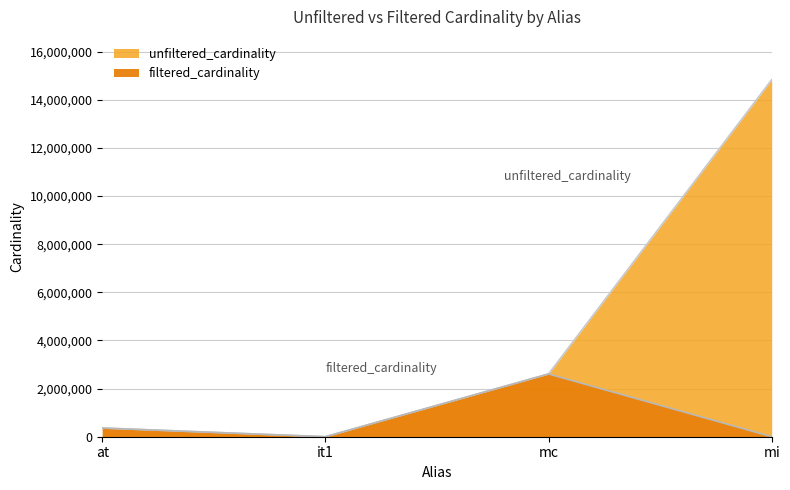

Which series has the largest range (max minus min)?

unfiltered_cardinality